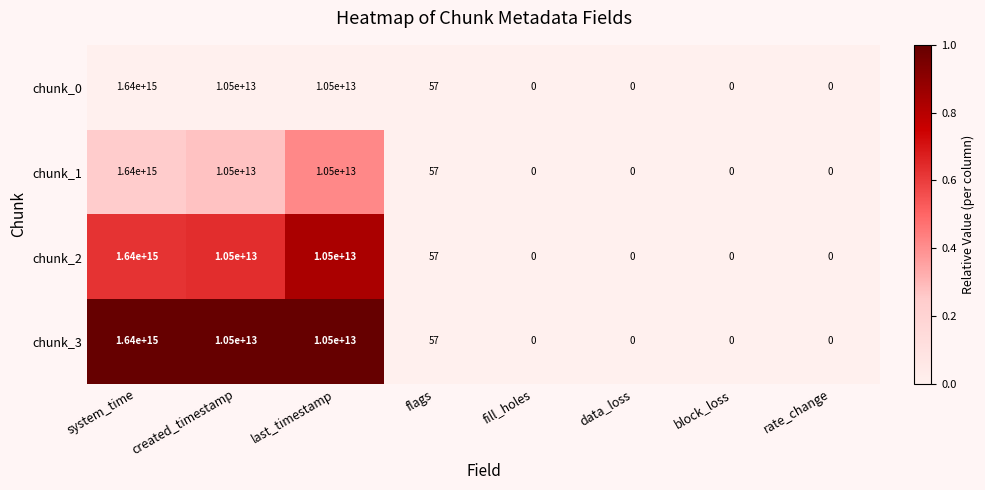

At which category is the sum across all series the highest?

system_time